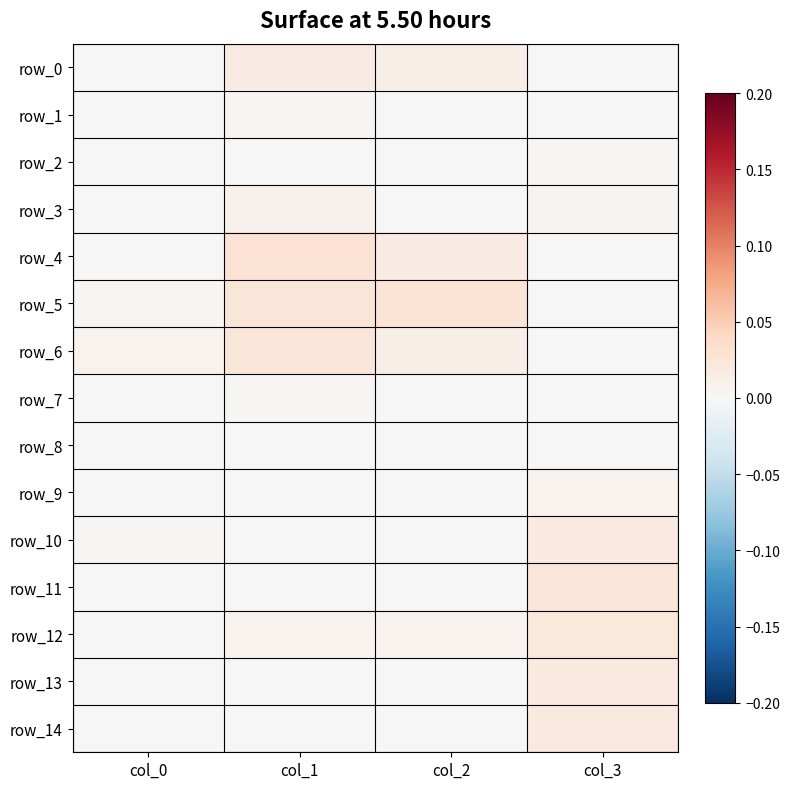

Is it true that row_6 equals 0.0 at col_3?

True